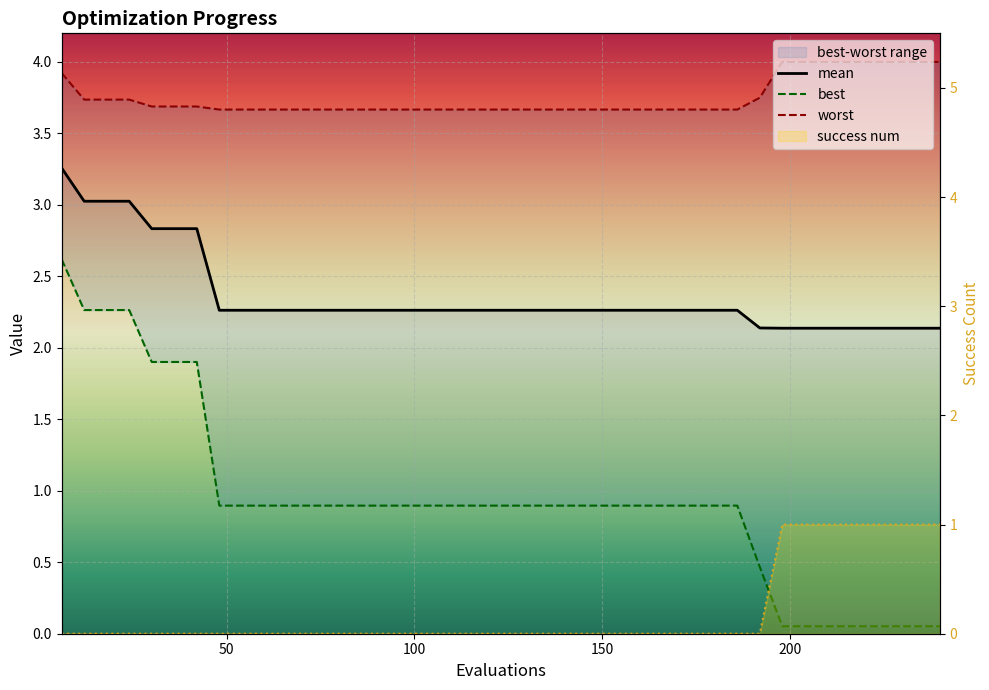

Does the chart display data point markers on the line(s)?

No